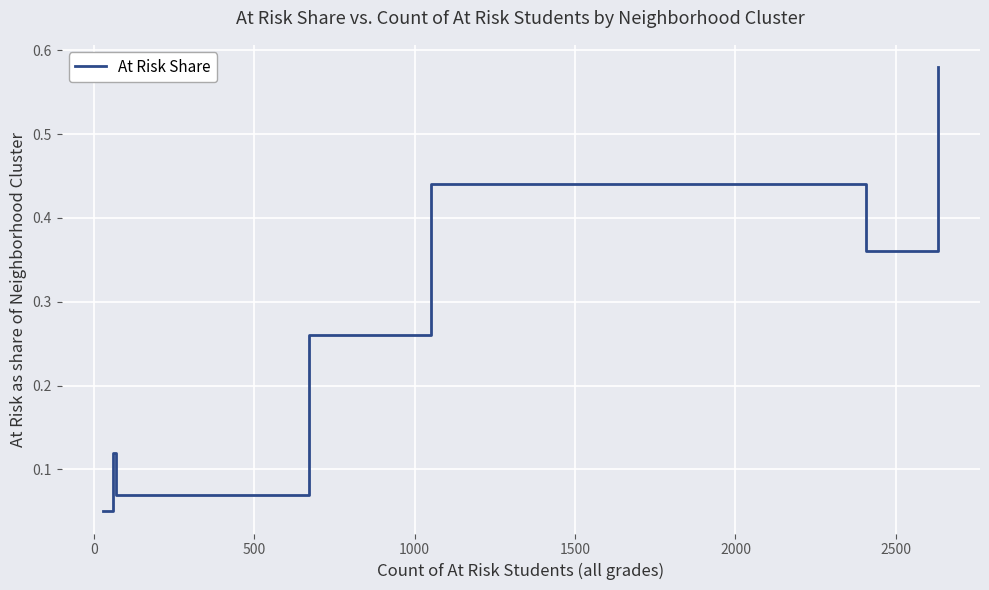

True or false: the data has more than 0 interior local peaks.

True